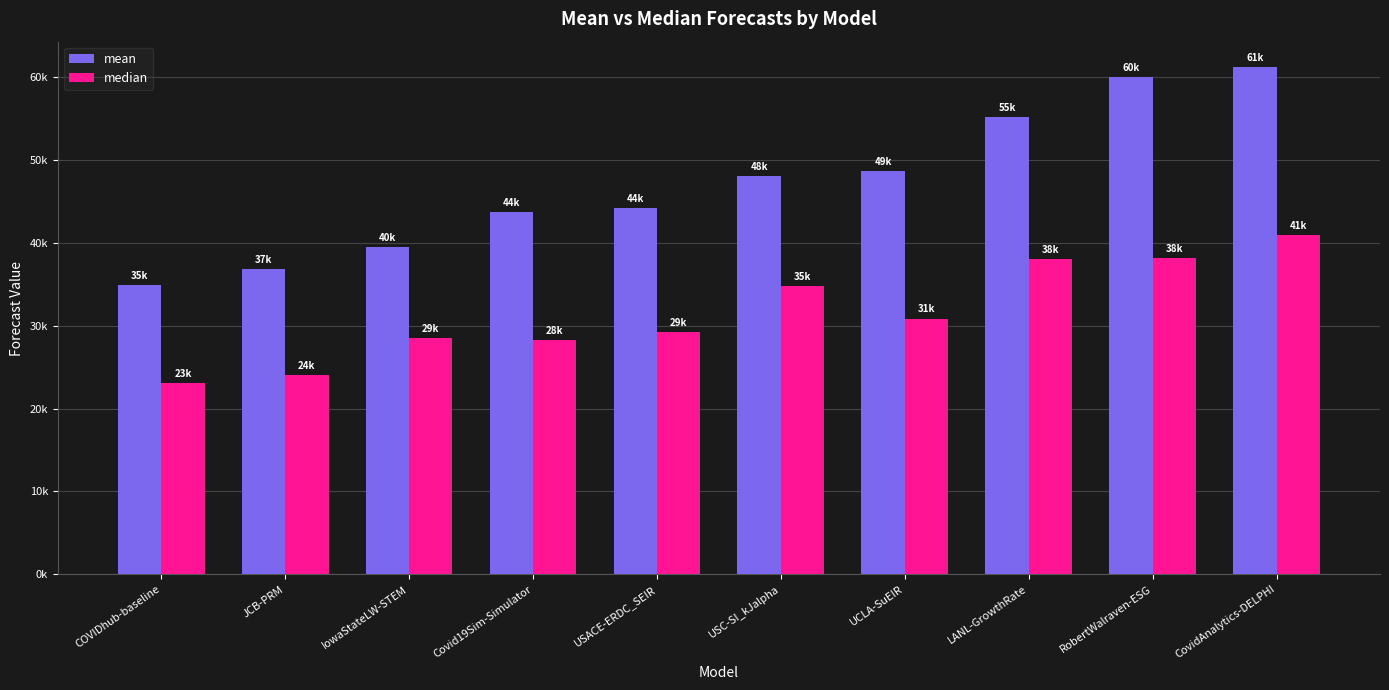

What is the label of the 1st bar from the left?

COVIDhub-baseline